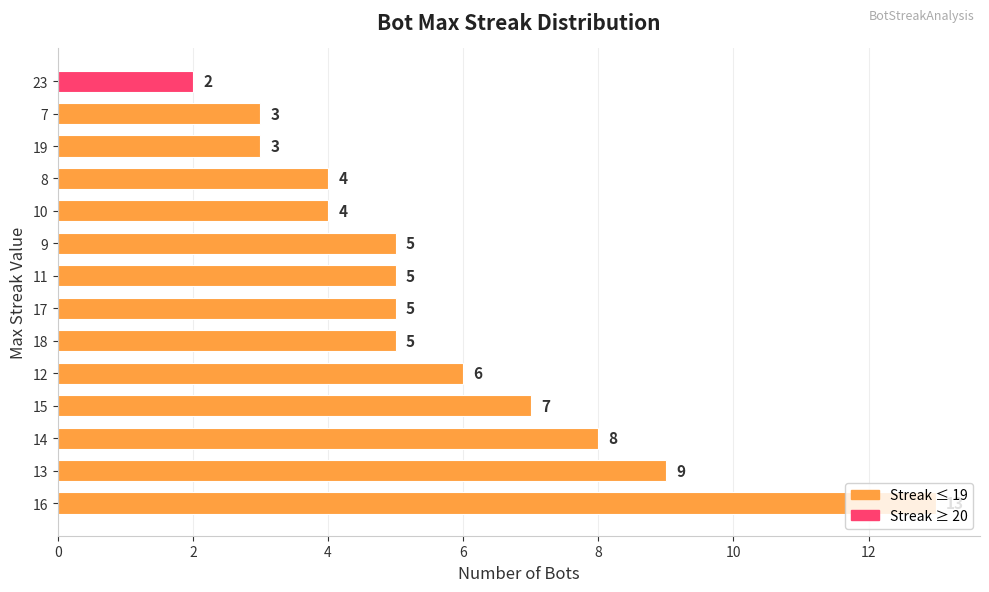

What is the average value?

6